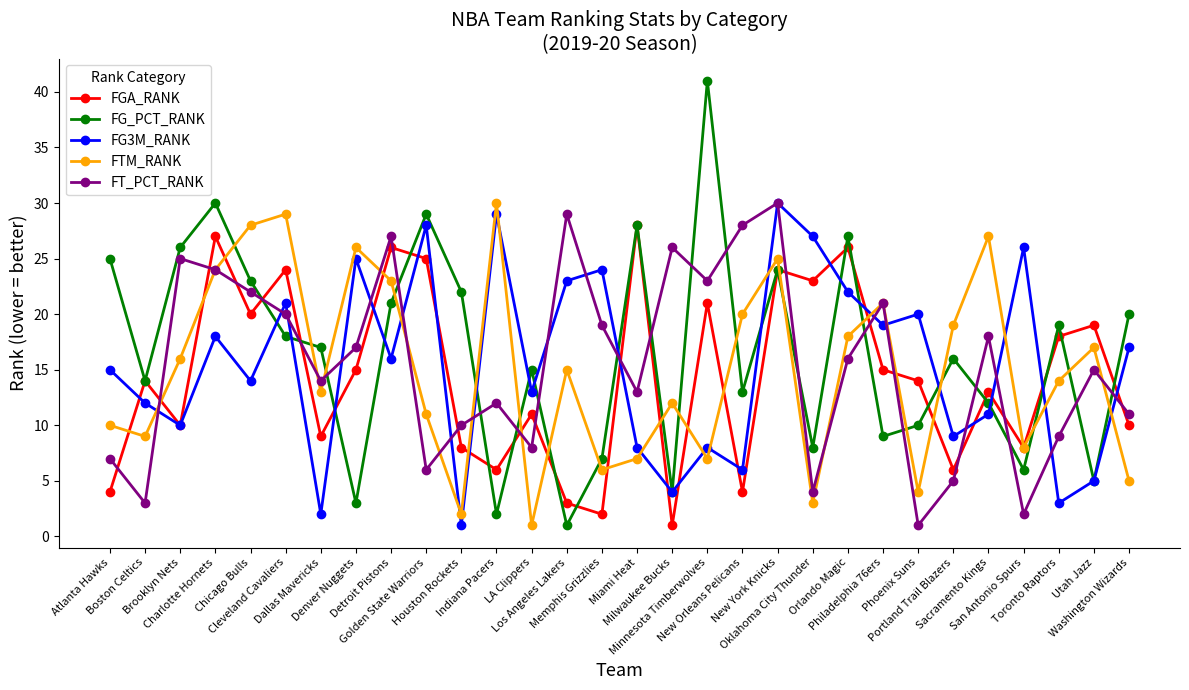

Is it true that FT_PCT_RANK equals 14 at Dallas Mavericks?

True